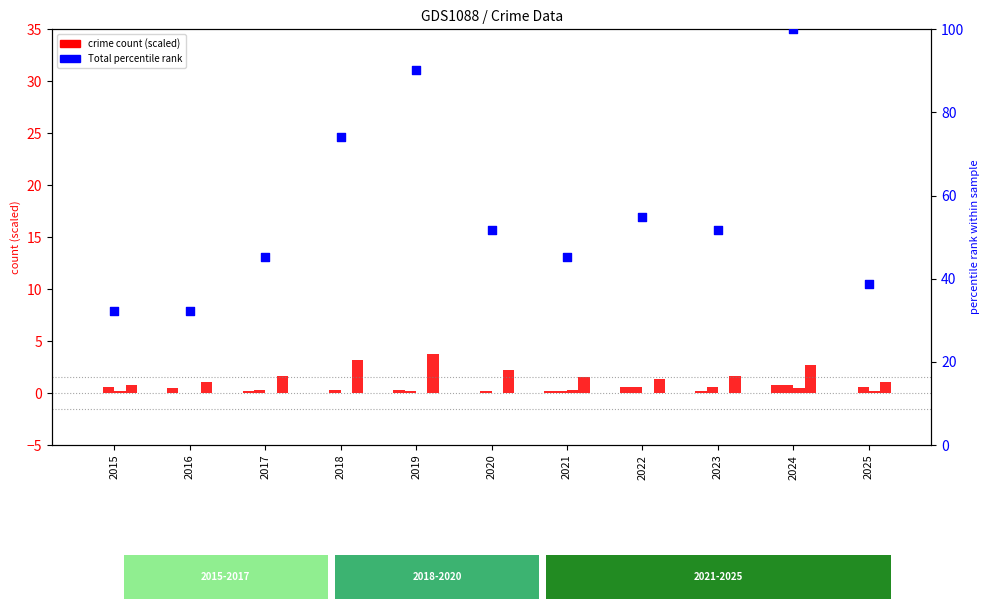

Is the value of Criminal Sexual Assault at 2019 greater than the value of Robbery at 2018?

No